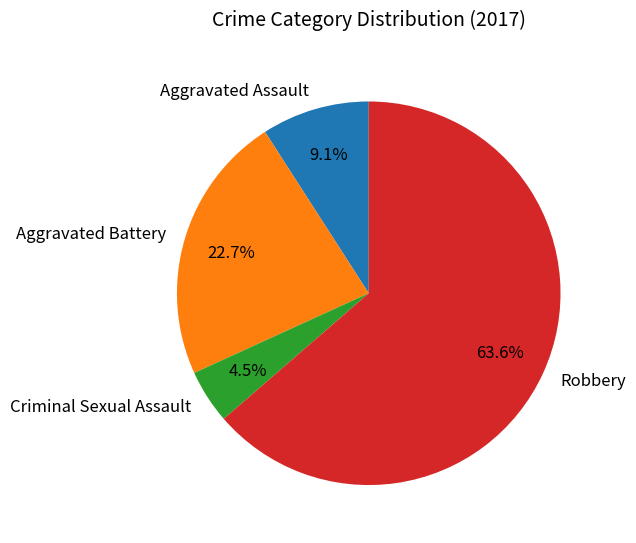

What is the largest slice in the pie chart?

Robbery